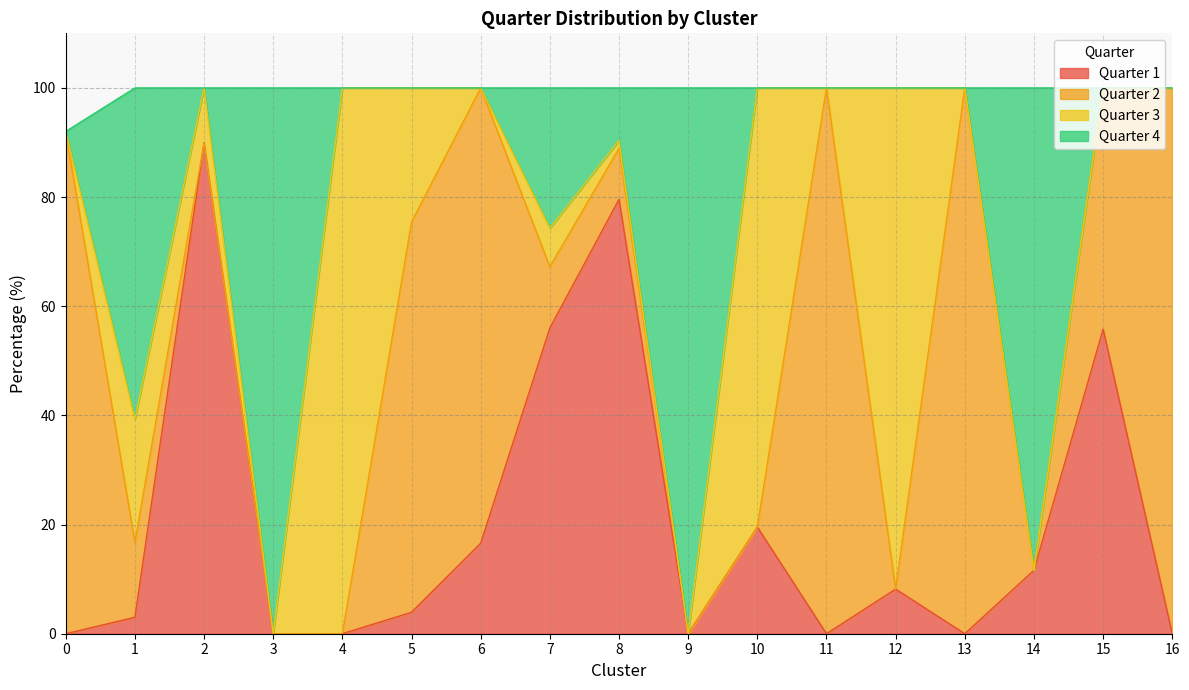

What is the maximum value for Quarter 1?

90.0